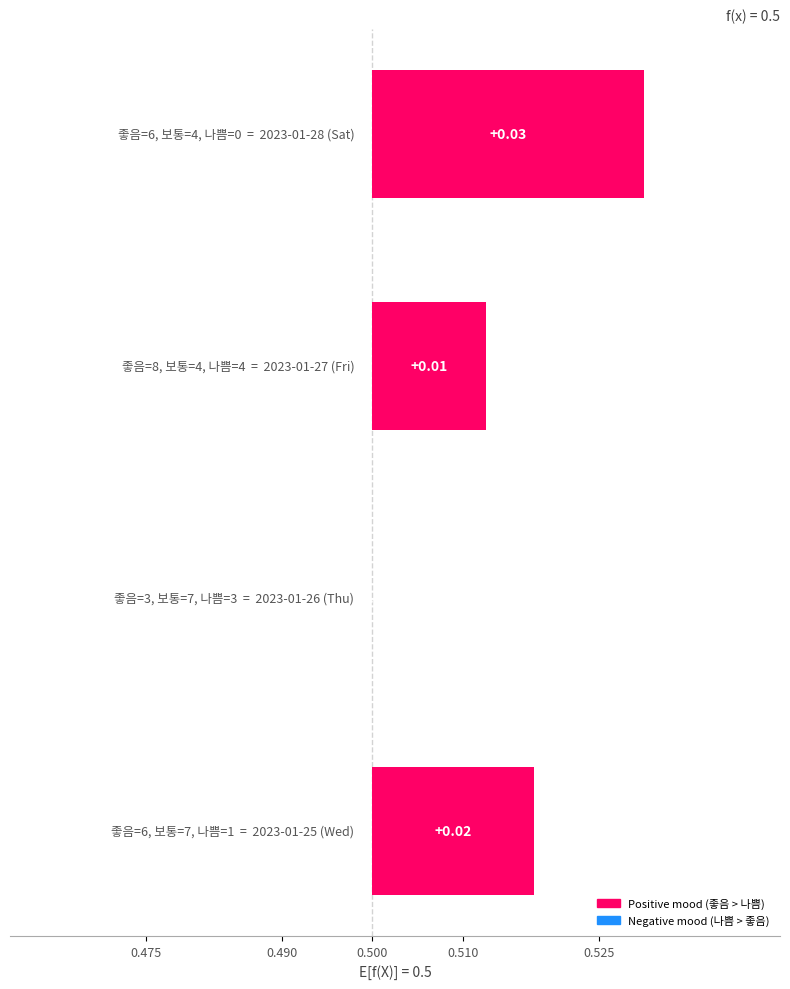

Is it true that the value at 0.490 is 0.0?

True